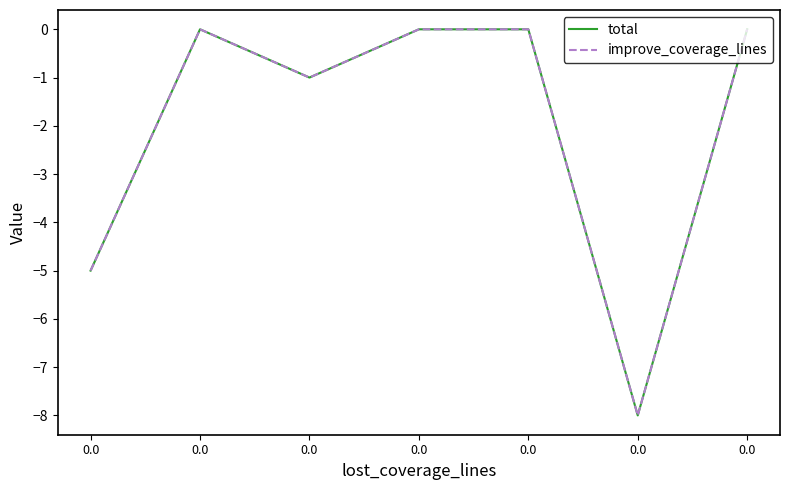

At 0.0, list the series in order from smallest to largest.

total, improve_coverage_lines